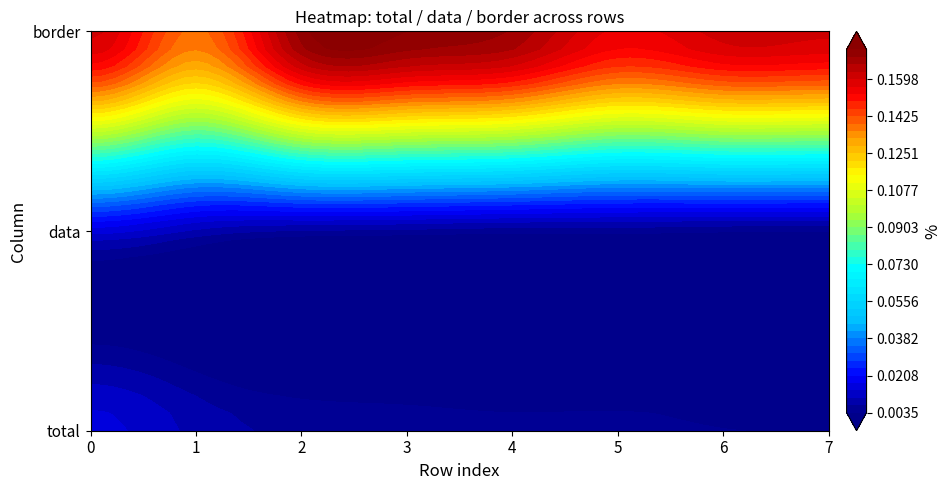

Rank the categories by border value from lowest to highest.

1, 5, 0, 7, 6, 4, 2, 3